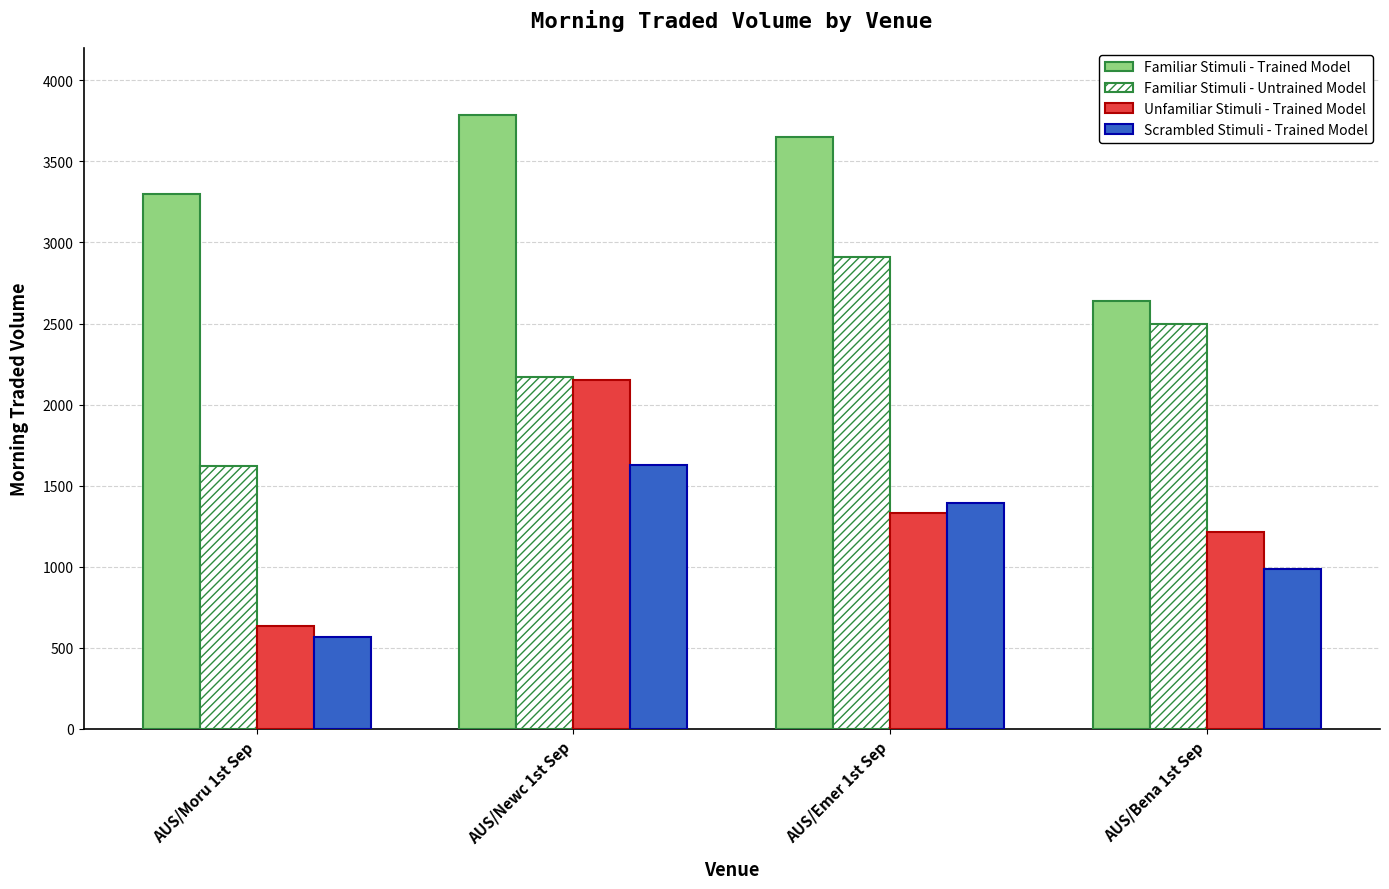

Which series has the largest range (max minus min)?

Unfamiliar Stimuli - Trained Model